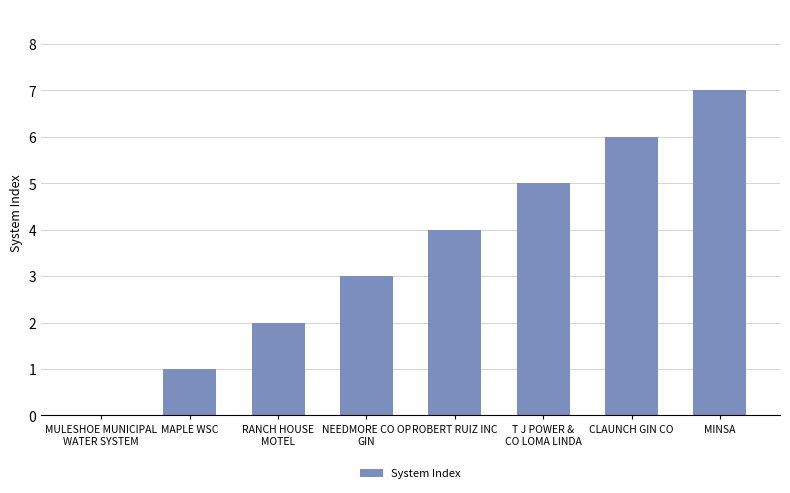

Which has a higher value, CLAUNCH GIN CO or MULESHOE MUNICIPAL
WATER SYSTEM?

CLAUNCH GIN CO